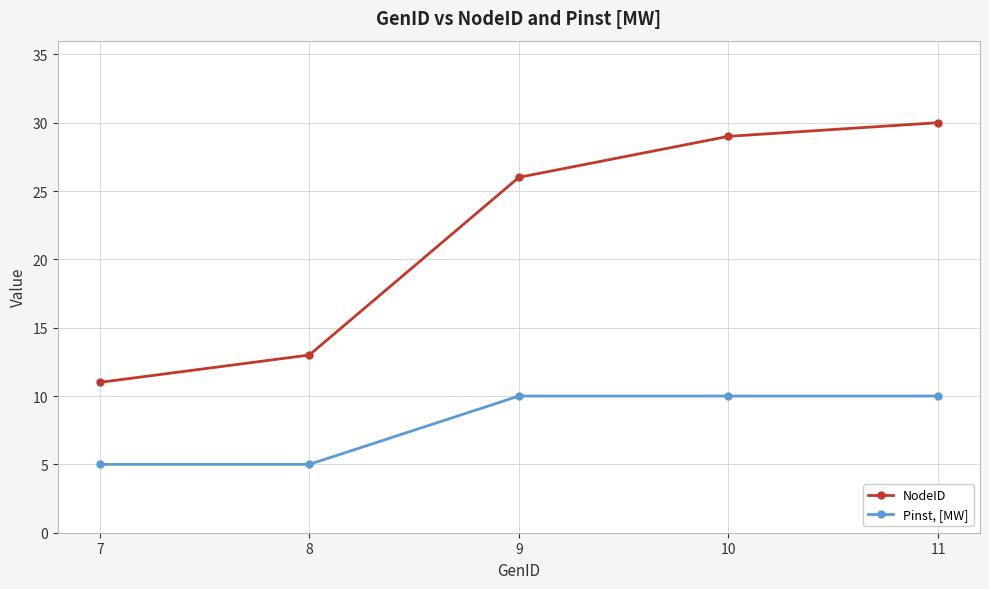

Reading left to right, extract all data points from this chart.

NodeID: 7=11	8=13	9=26	10=29	11=30
Pinst, [MW]: 7=5	8=5	9=10	10=10	11=10